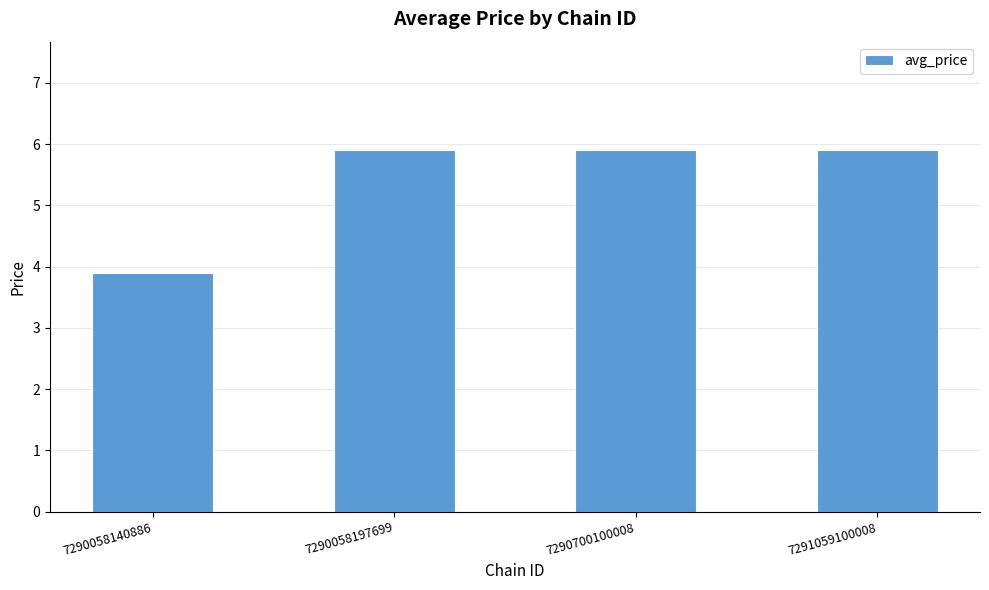

At which label is the value closest to 4?

7290058140886